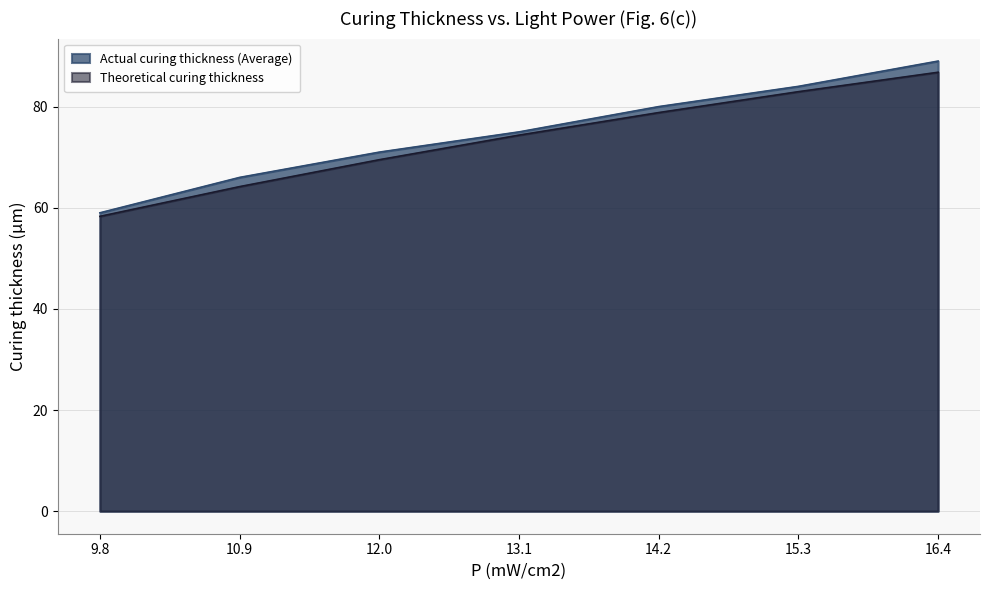

True or false: Actual curing thickness (Average) and Theoretical curing thickness intersect in this chart.

False